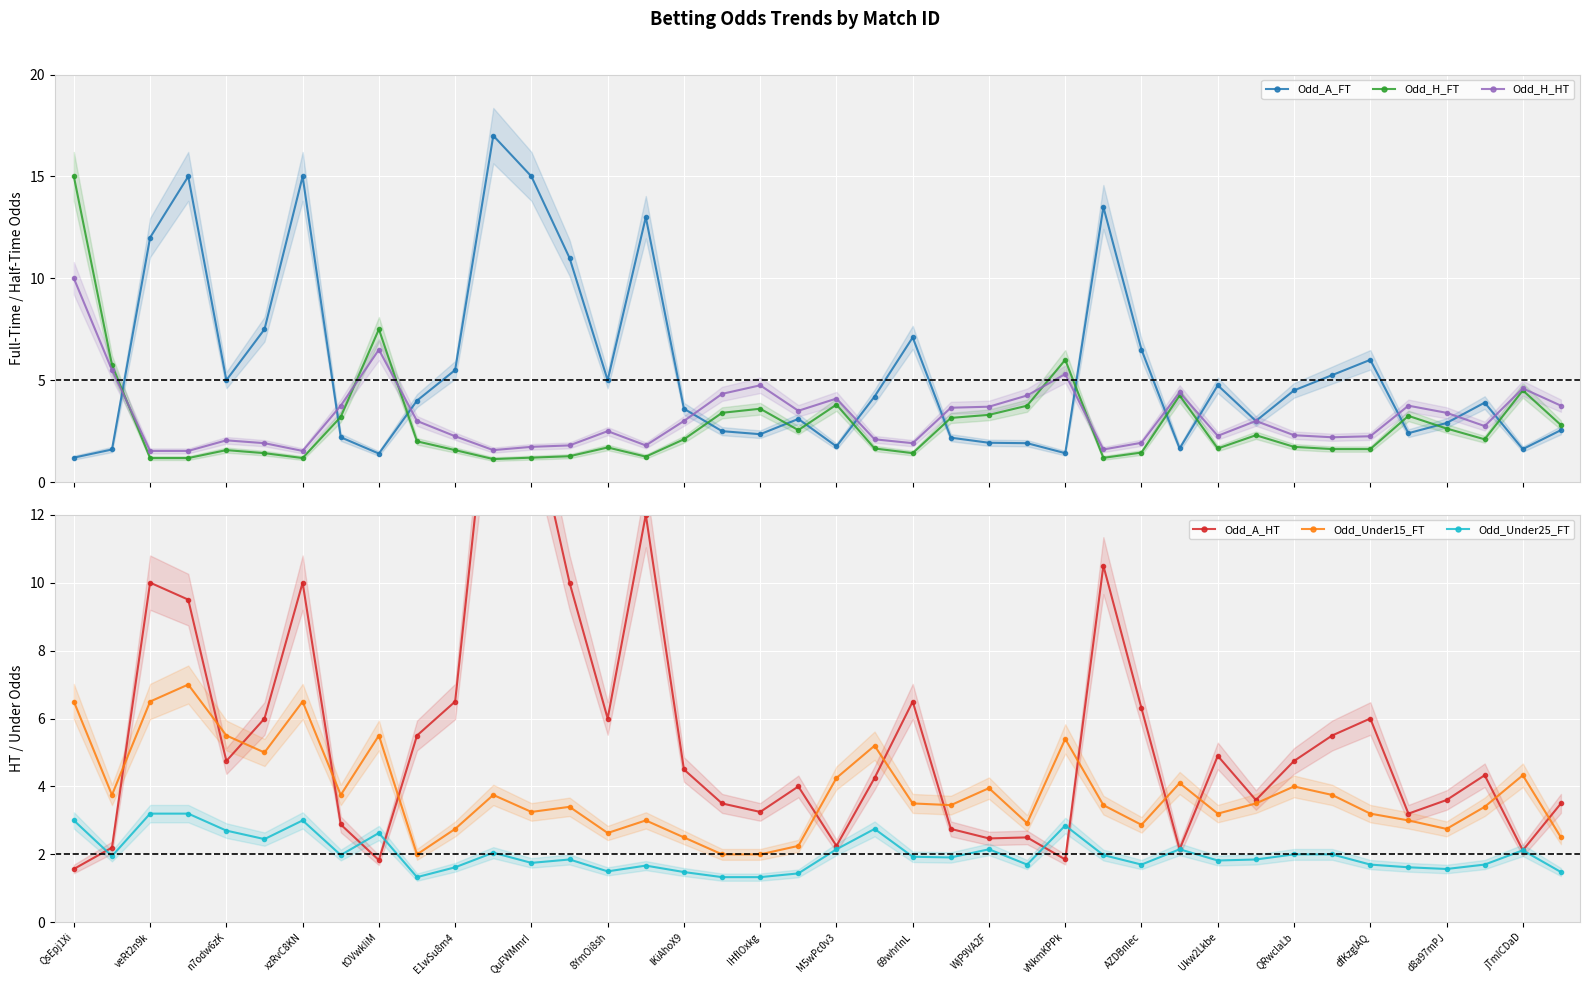

In Odd_A_FT, how many points are higher than both neighbors (excluding endpoints)?

10